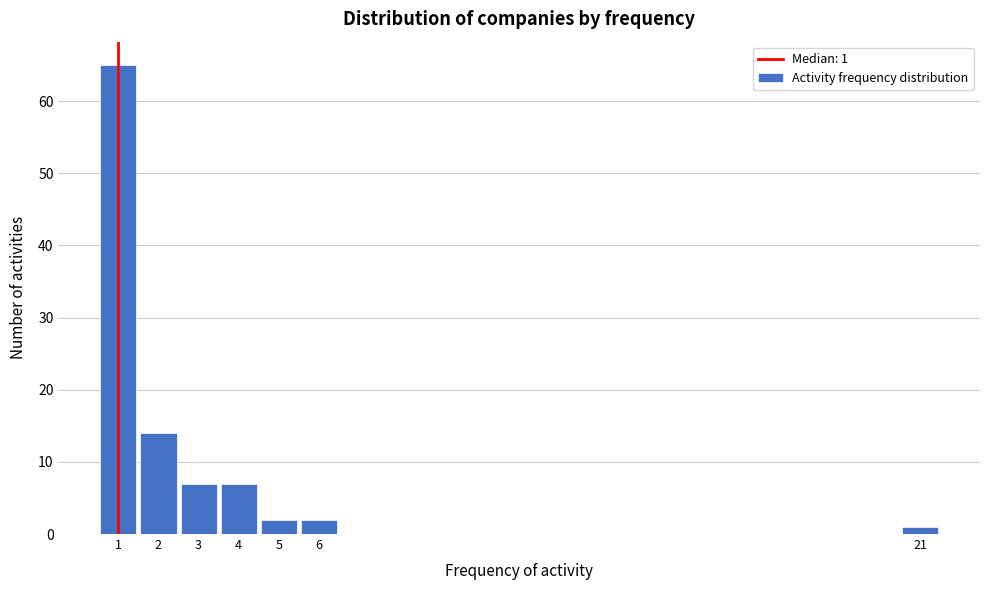

Which range on the x-axis has the tallest bar?

0.5 to 1.5